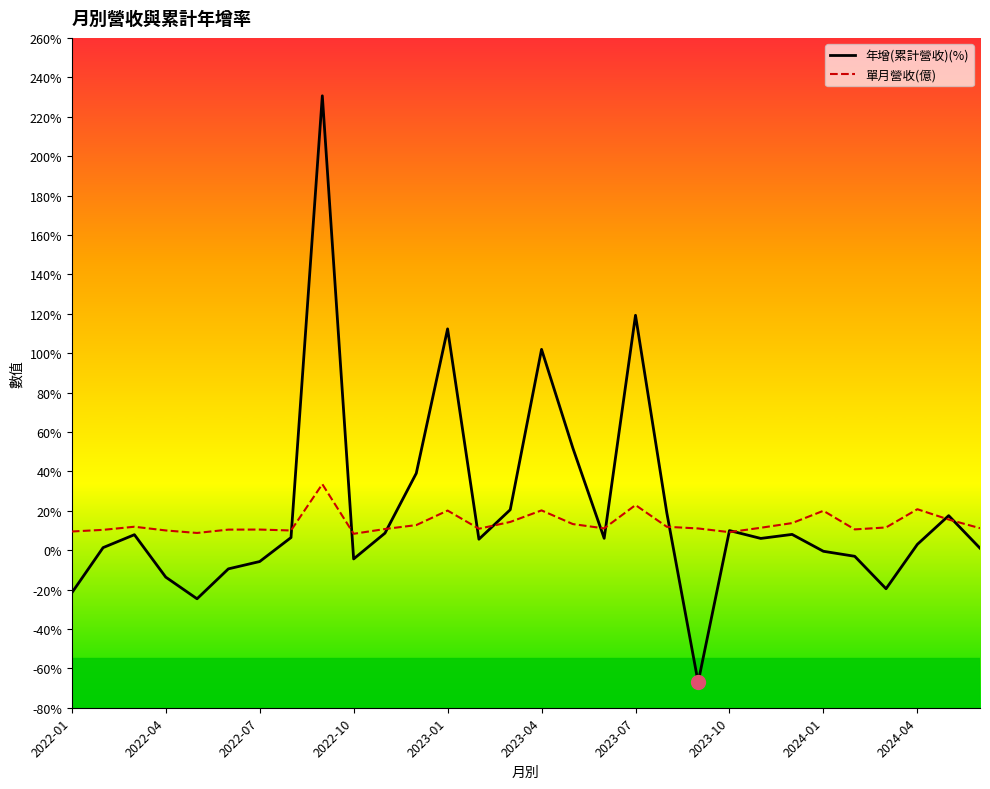

Where is 單月營收(億) nearest to the value 20?

2024-01